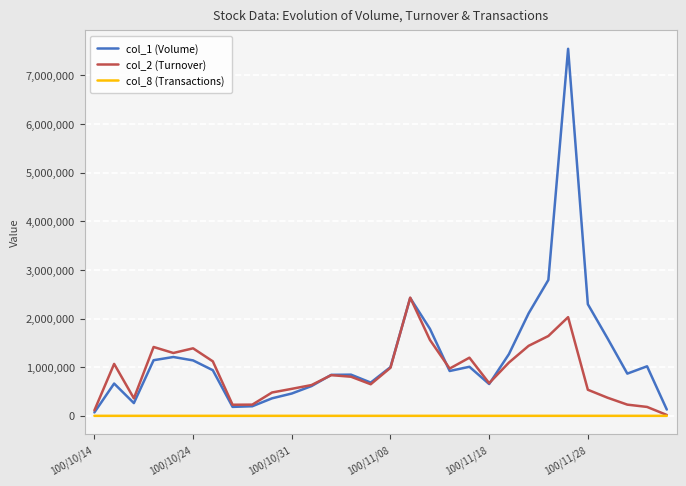

Which series has the largest total across all categories?

col_1 (Volume)